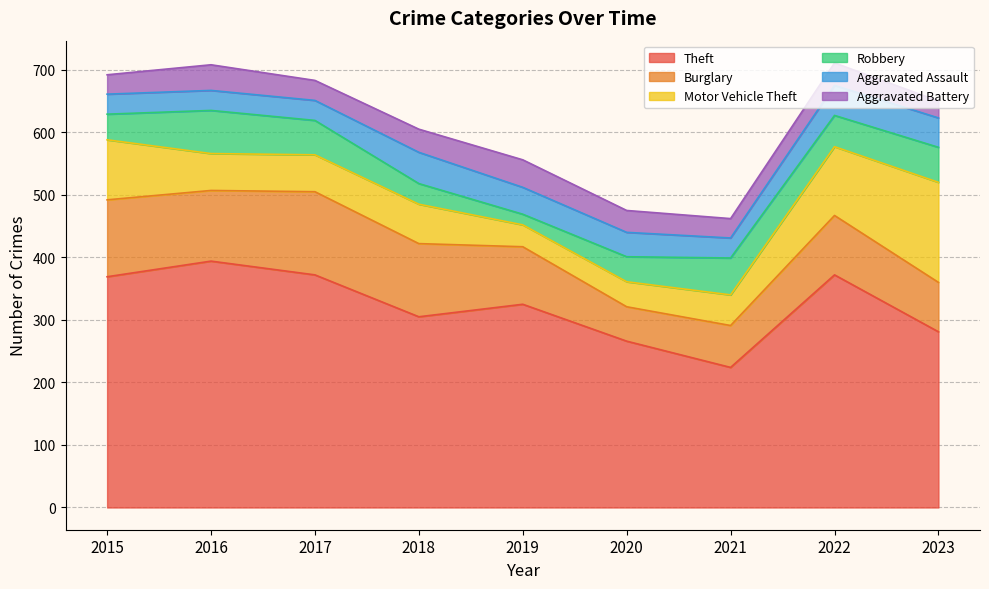

True or false: Robbery and Burglary intersect in this chart.

False